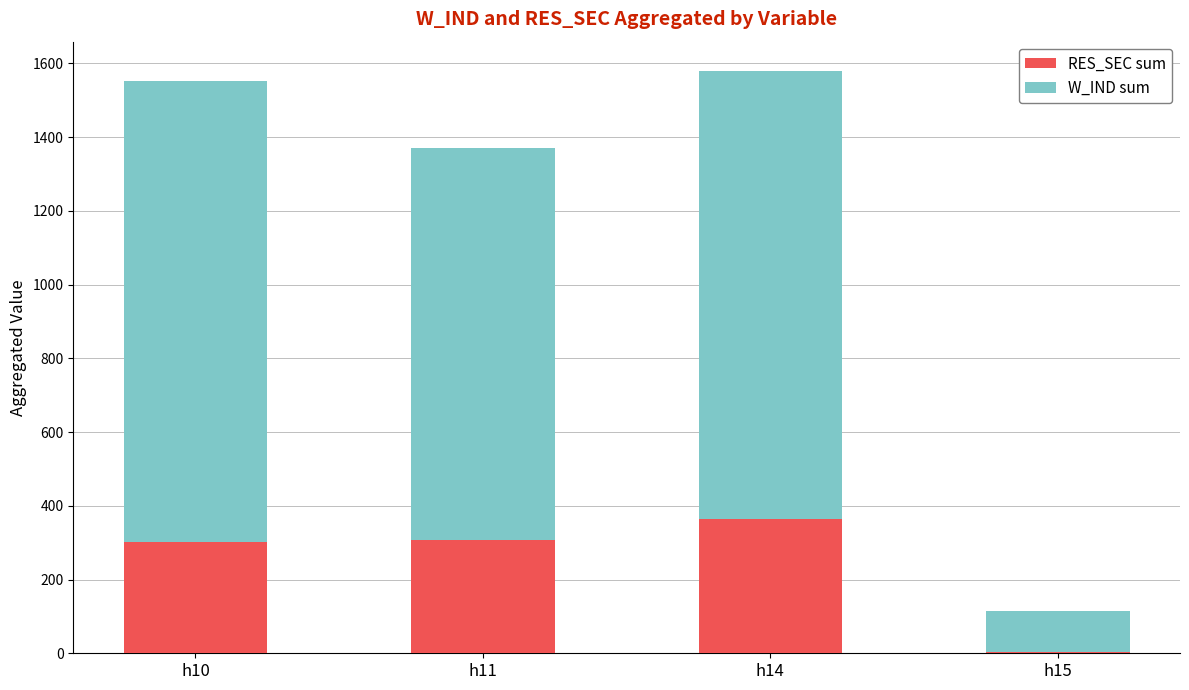

What is the sum of the RES_SEC sum values at h14 and h11?

671.0